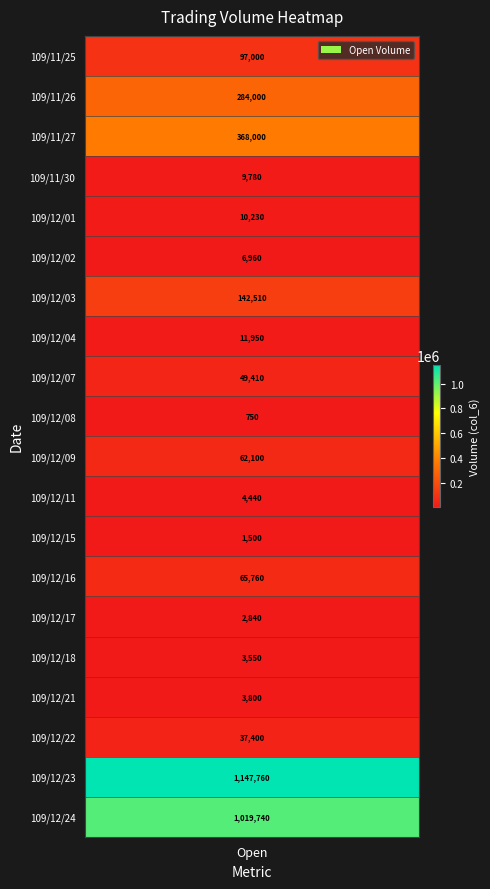

The chart shows a value of 1500 at 12. True or false?

True